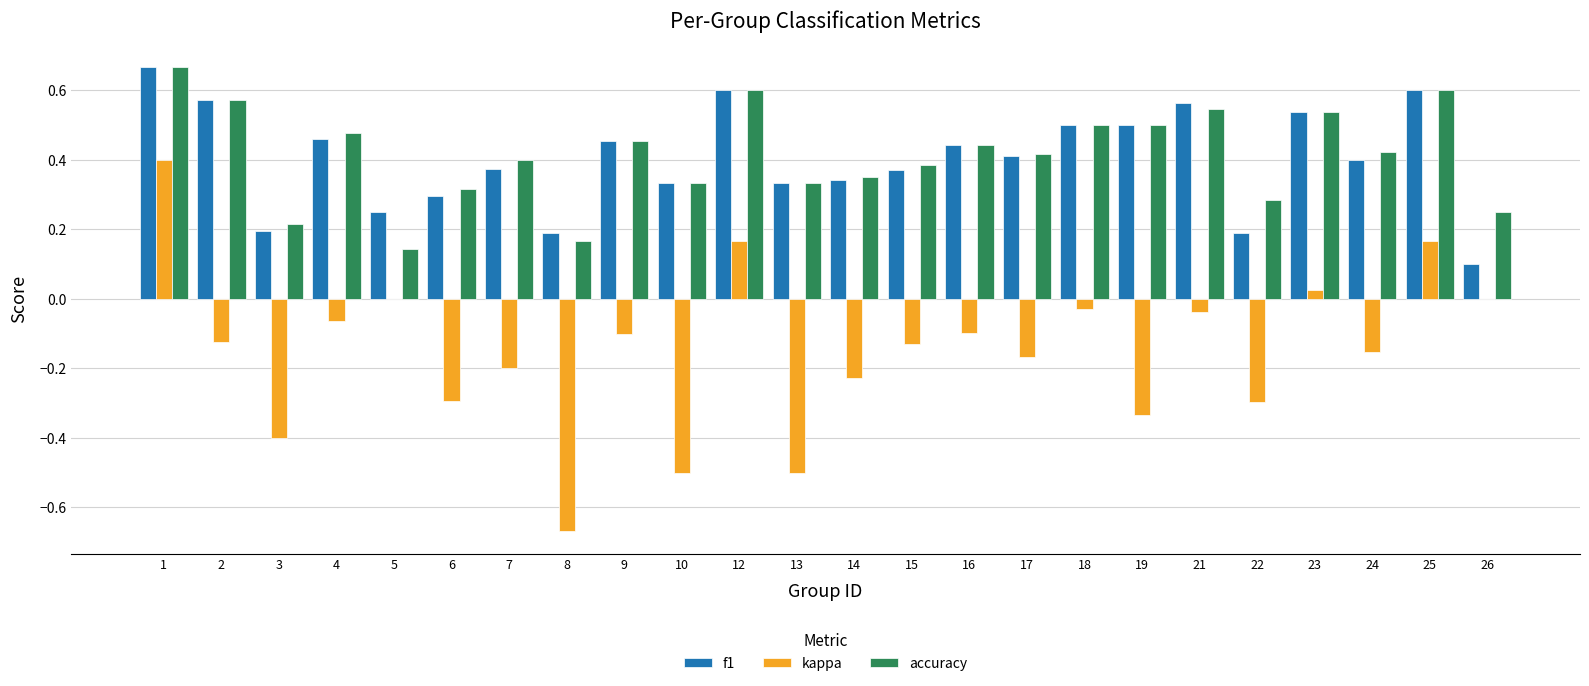

Count the number of data series in this chart.

3